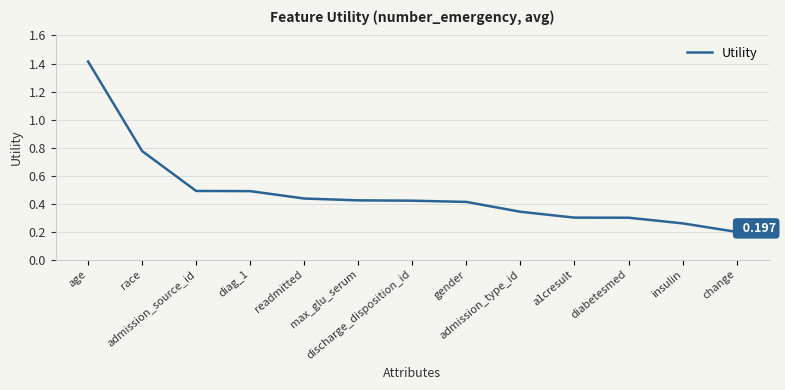

Rank the categories by value from lowest to highest.

change, insulin, diabetesmed, a1cresult, admission_type_id, gender, discharge_disposition_id, max_glu_serum, readmitted, diag_1, admission_source_id, race, age